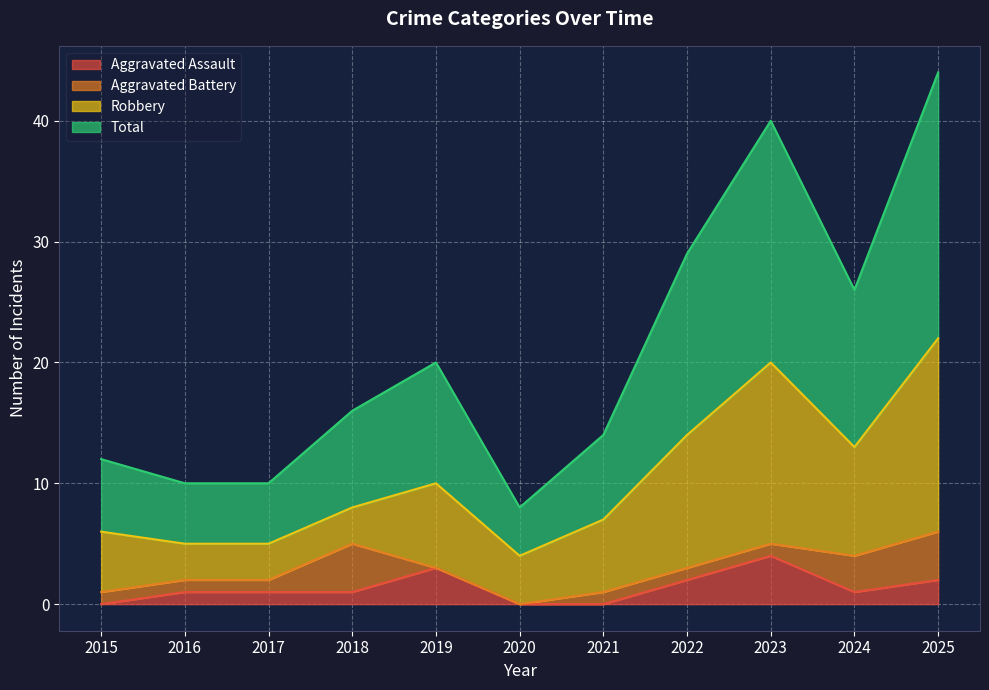

What is the highest value of the Aggravated Assault series?

4